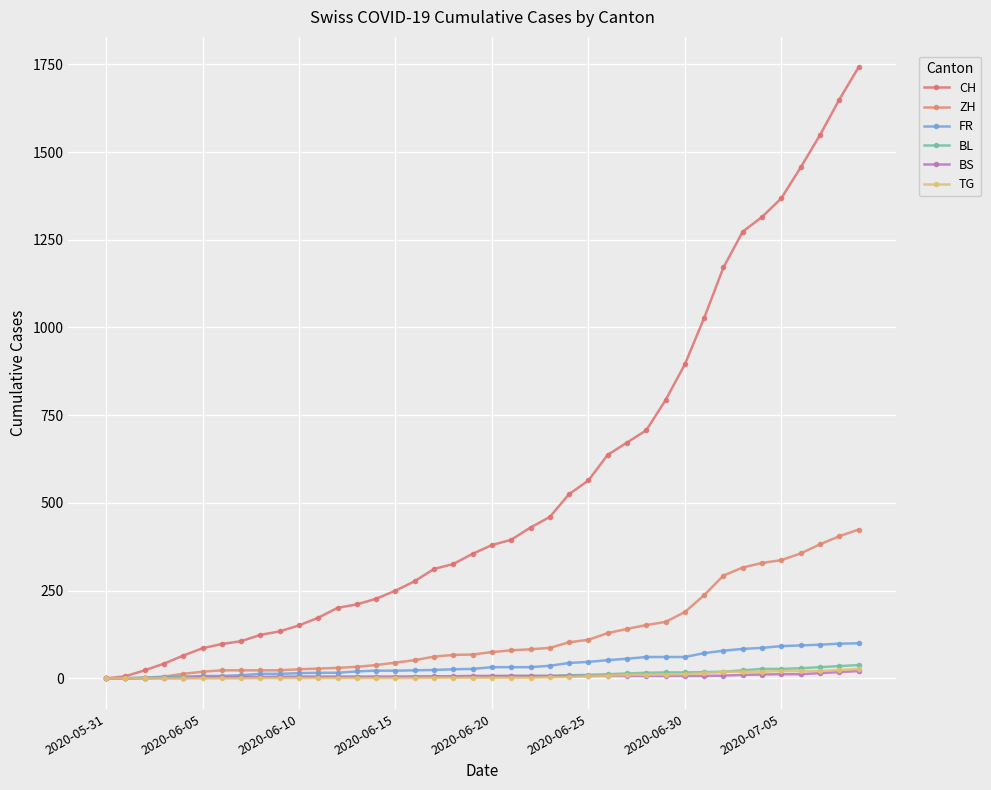

True or false: ZH has more than 0 interior local peaks.

False